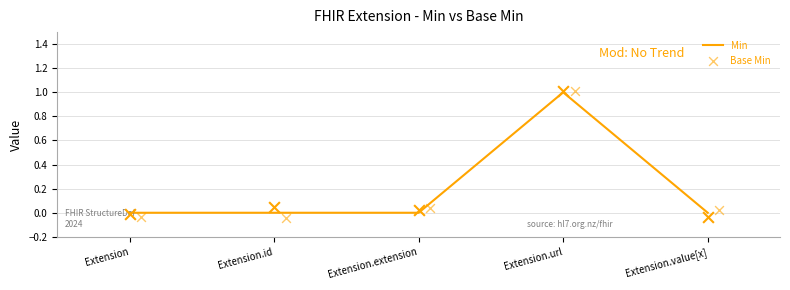

Which series contains the lowest Y value?

Base Min